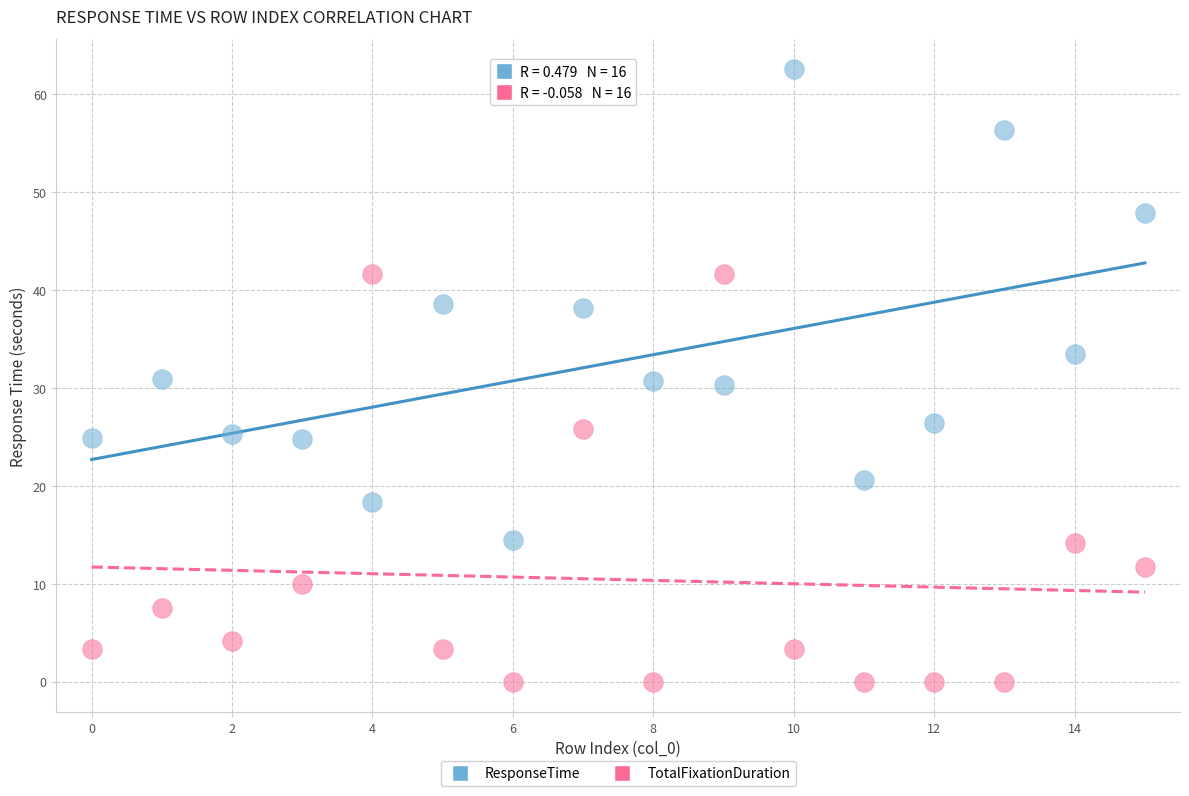

Across all data points, what is the range of Y values (max minus min)?

62.5